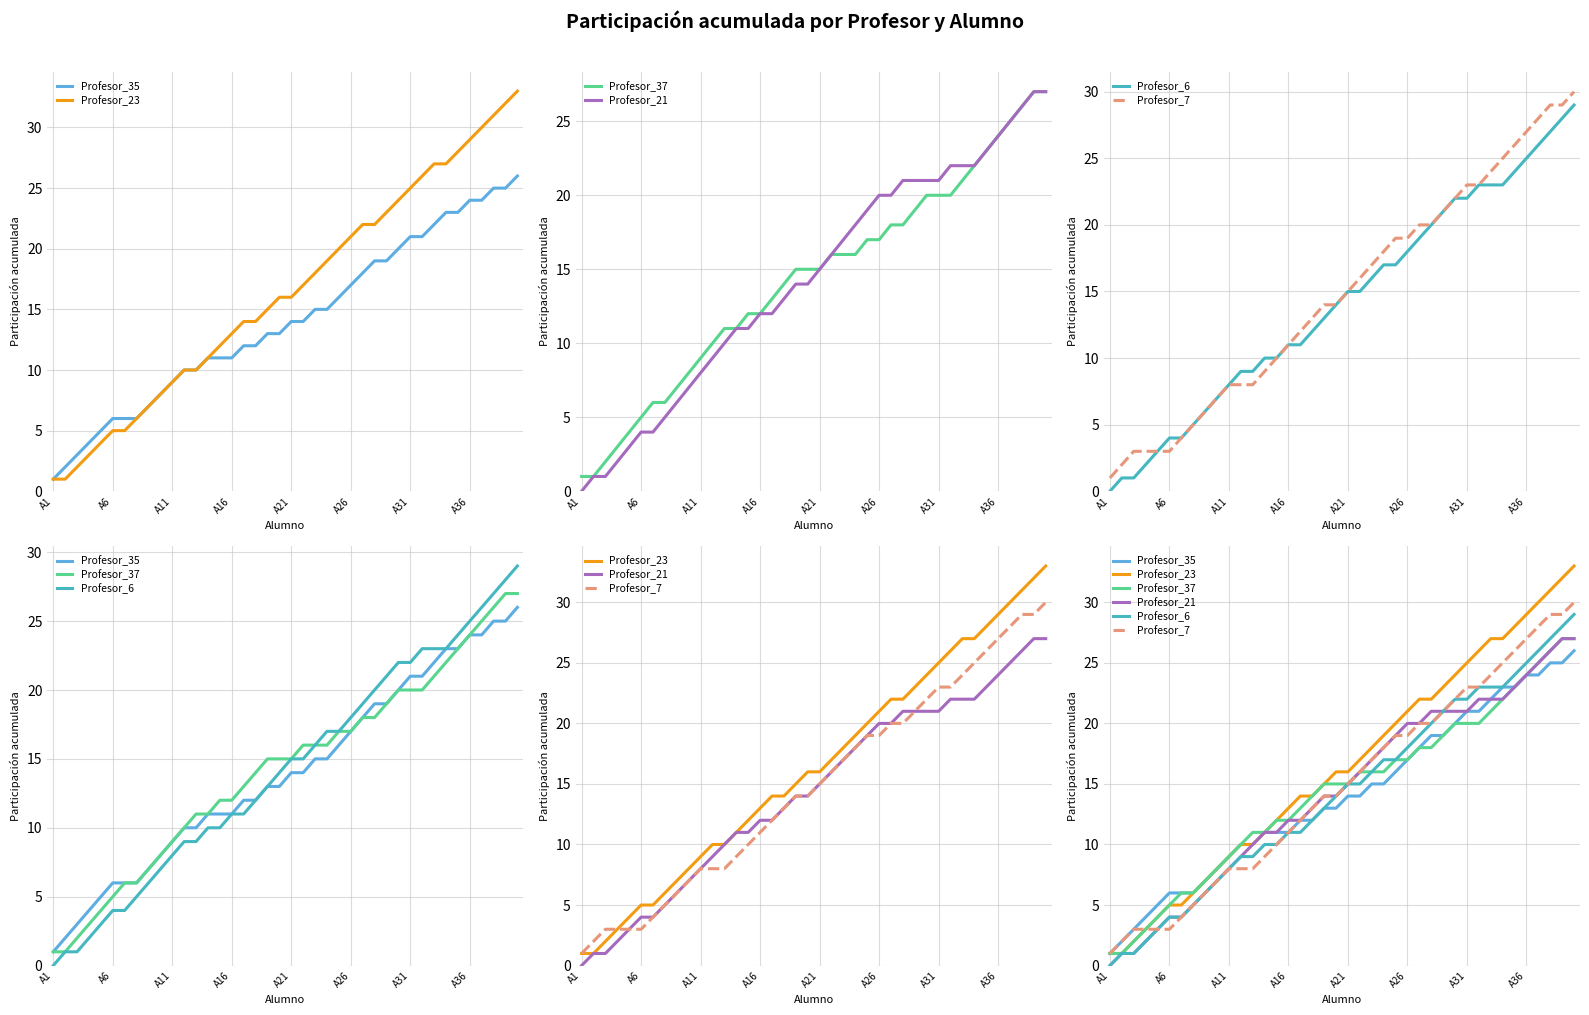

What is the total value across all series at 23?

103